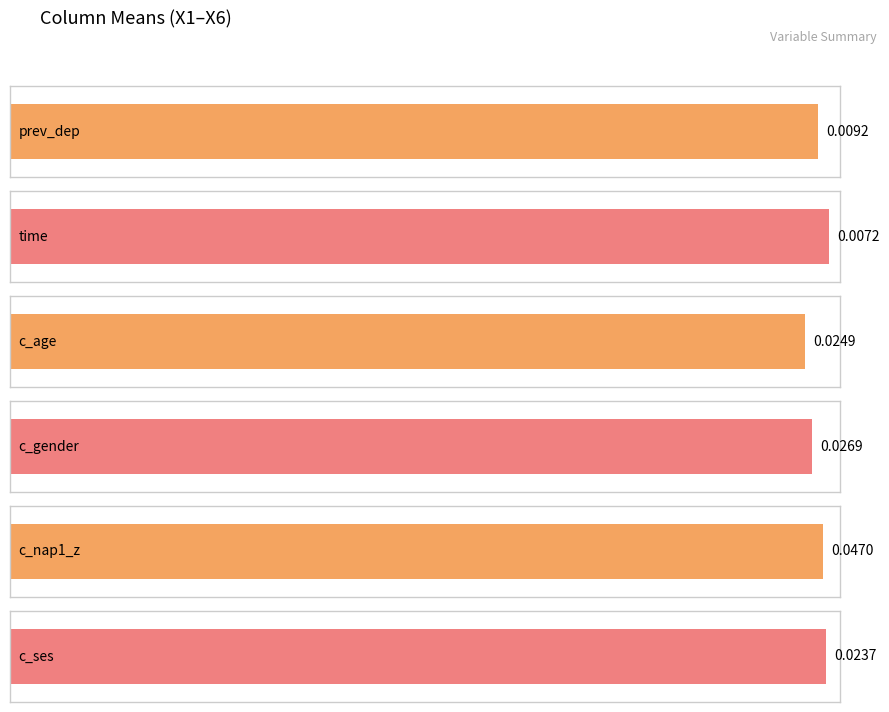

Rank the series by their maximum value, from lowest to highest.

time, prev_dep, c_ses, c_age, c_gender, c_nap1_z